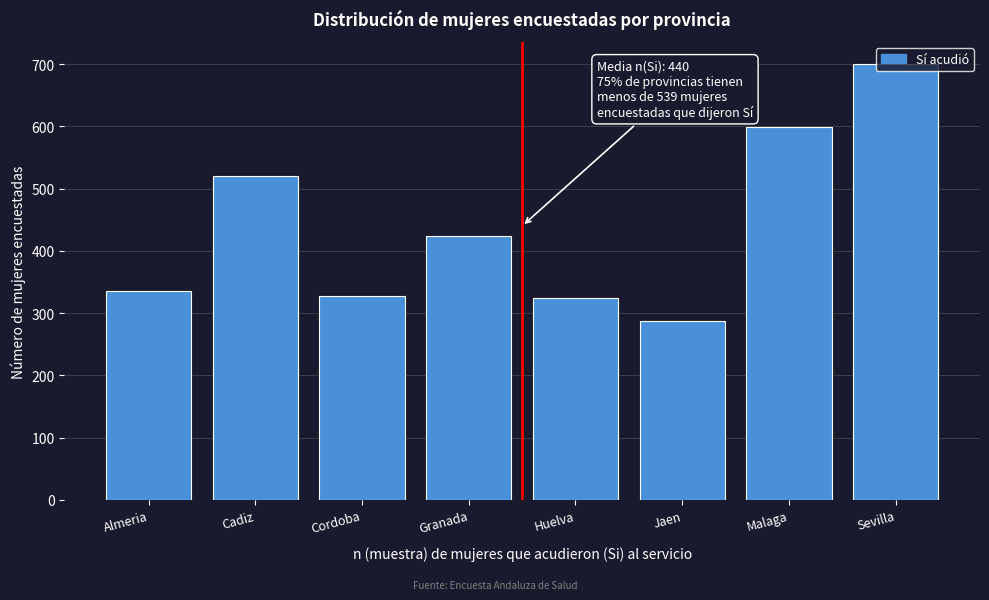

What is the value of the 7th bar from the left?

599